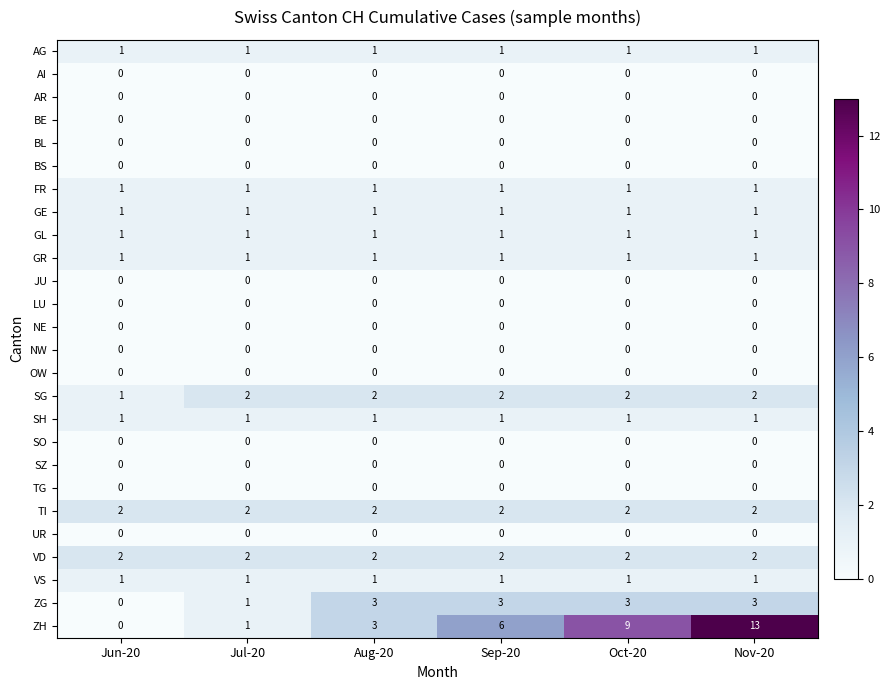

What is the total value across all series at Nov-20?

29